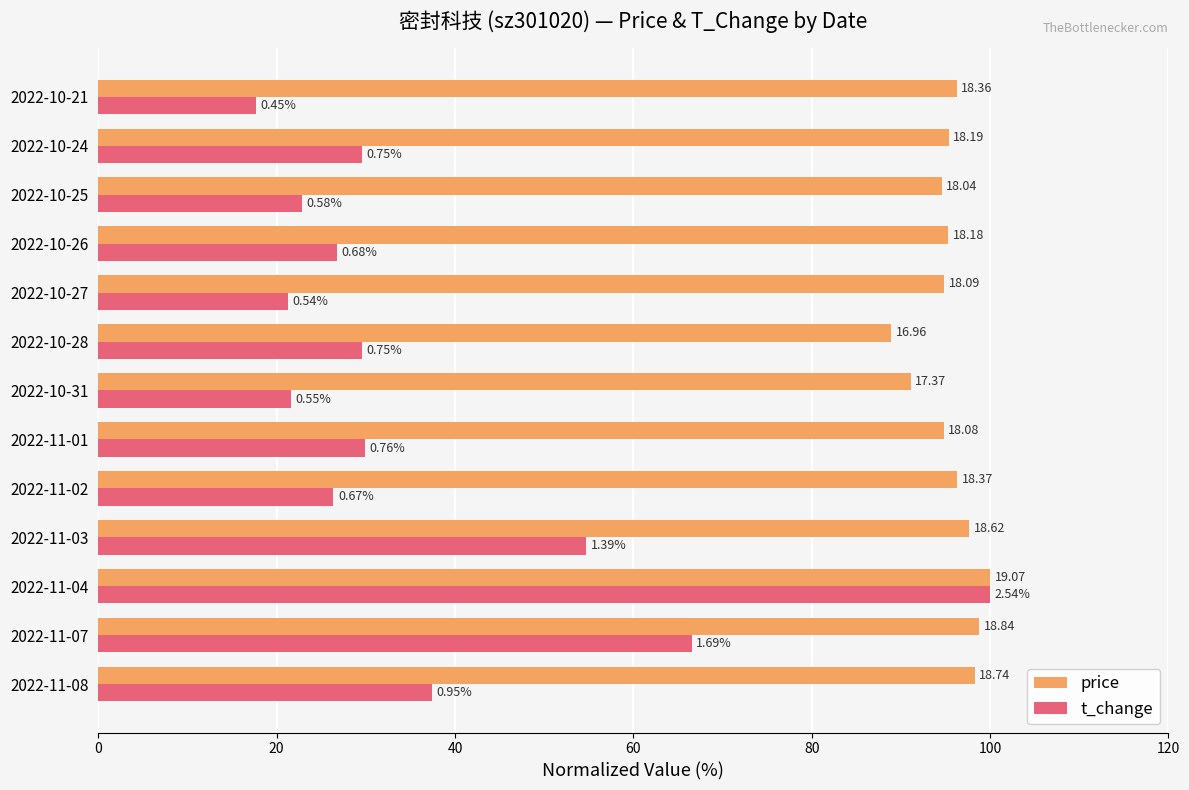

What are all the series names shown in the legend?

price, t_change